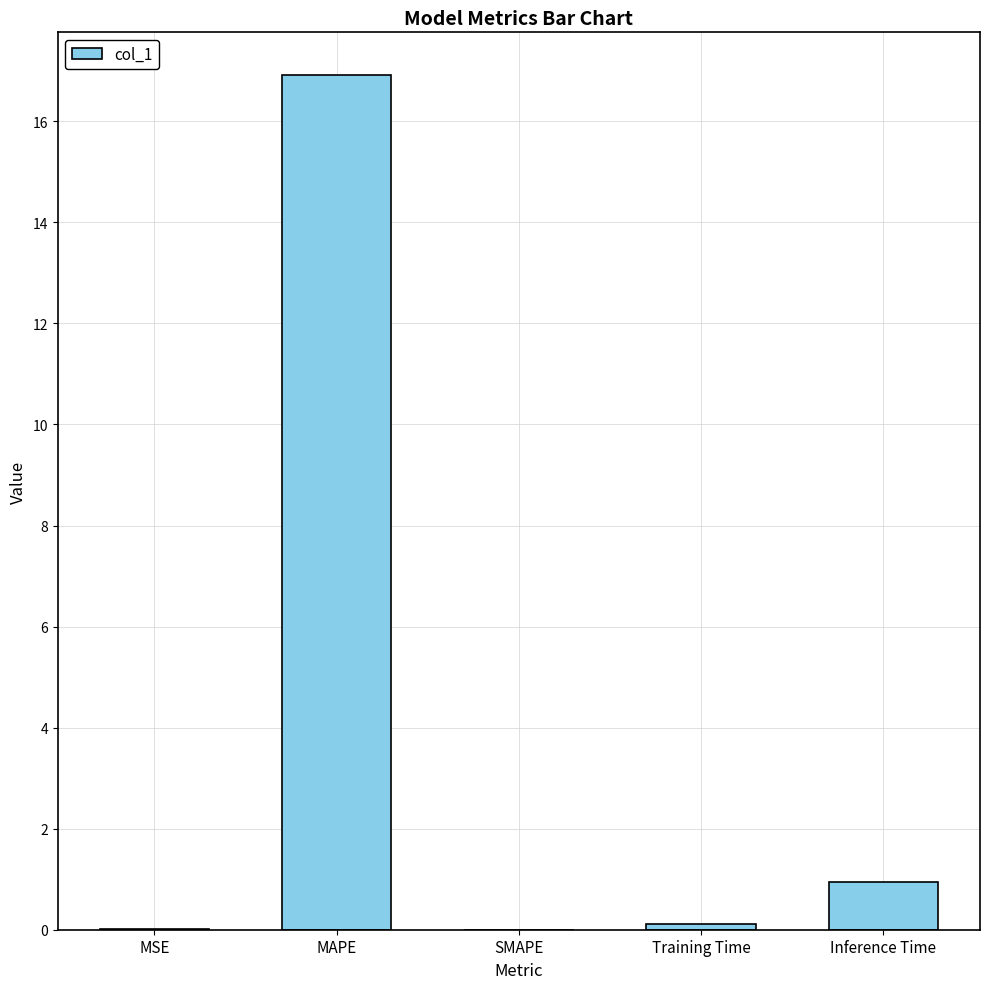

What is the sum of all values?

18.0